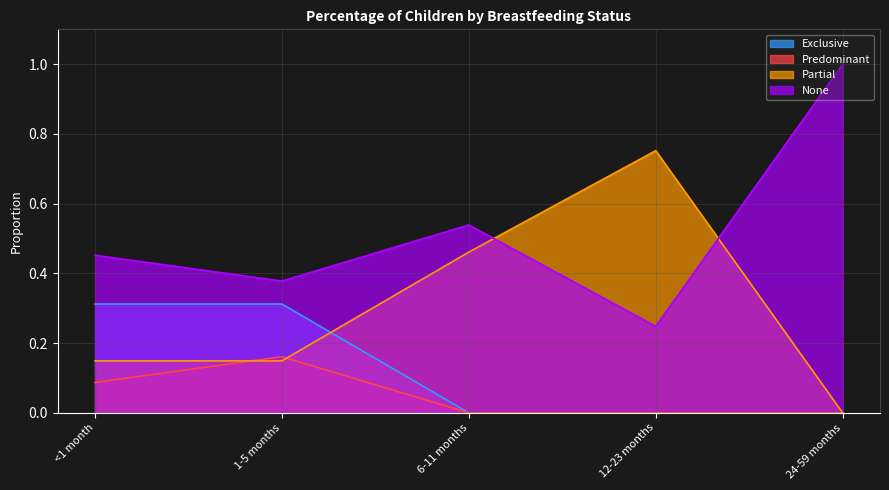

What is the lowest value of the None series?

0.2